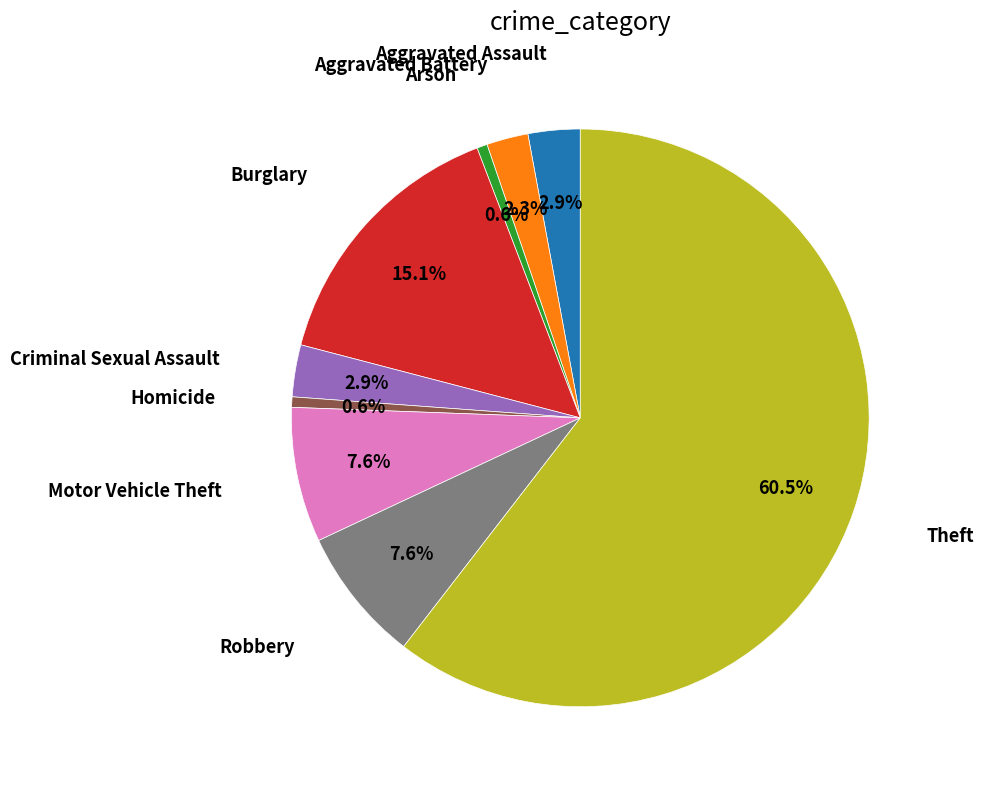

Does any single category account for the majority?

Yes